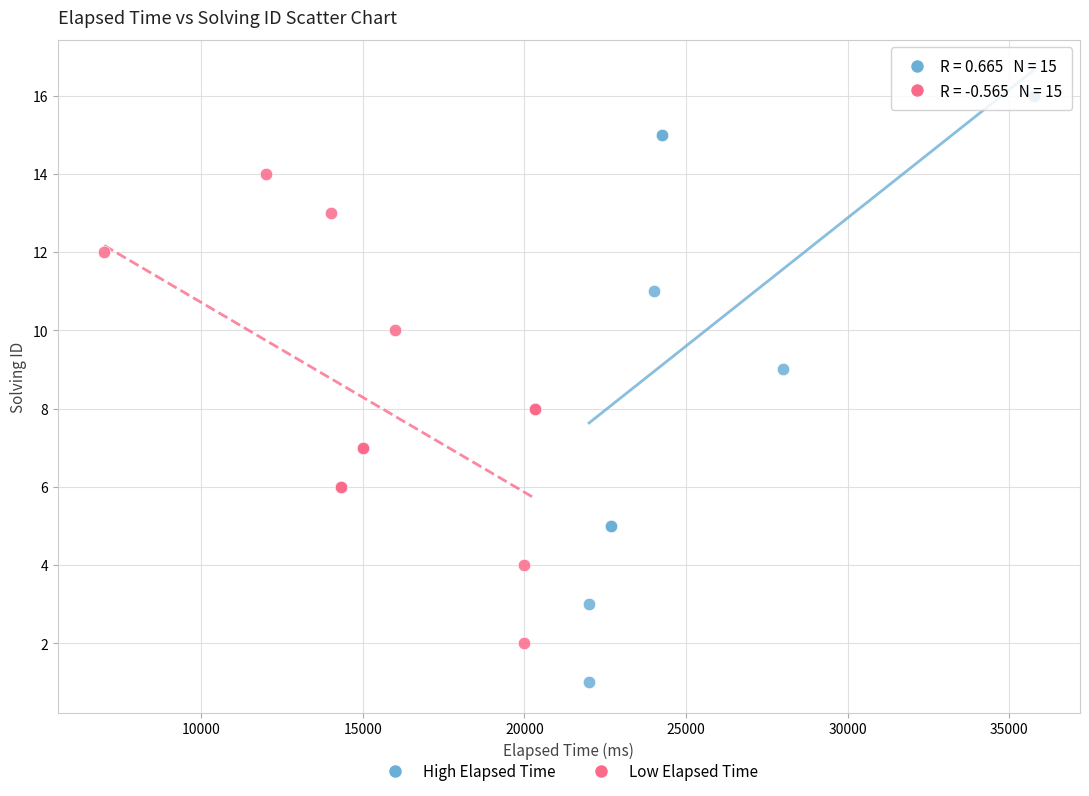

Which series reaches the minimum Y coordinate?

High Elapsed Time